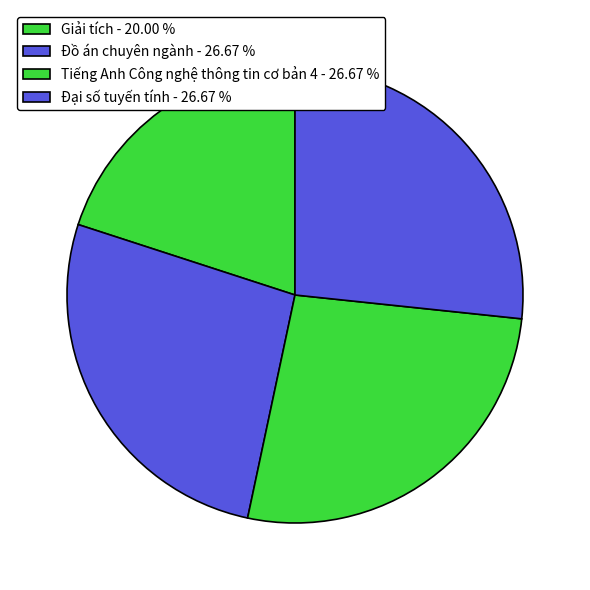

Does Đại số tuyến tính represent more than half of the total?

No